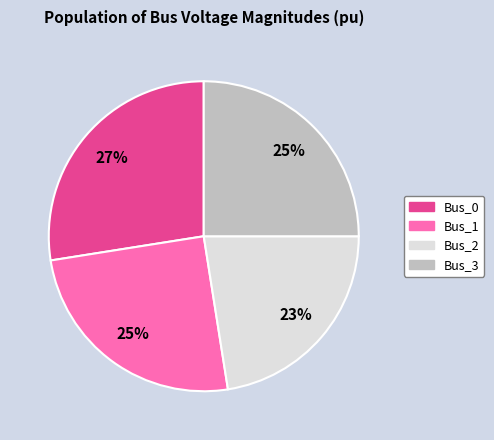

The Bus_0 slice represents 16% of the pie. True or false?

False